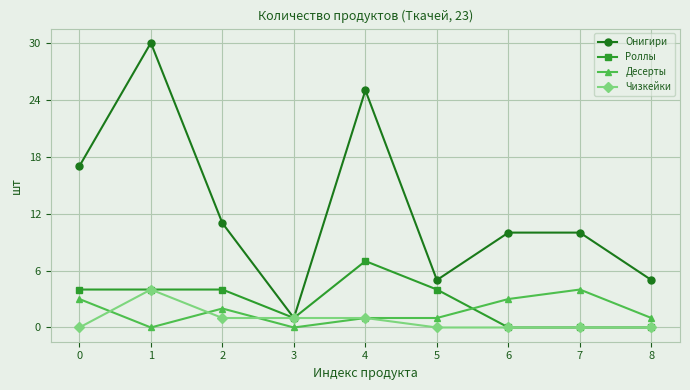

What is the value of the Десерты point at the 1st from the left?

3